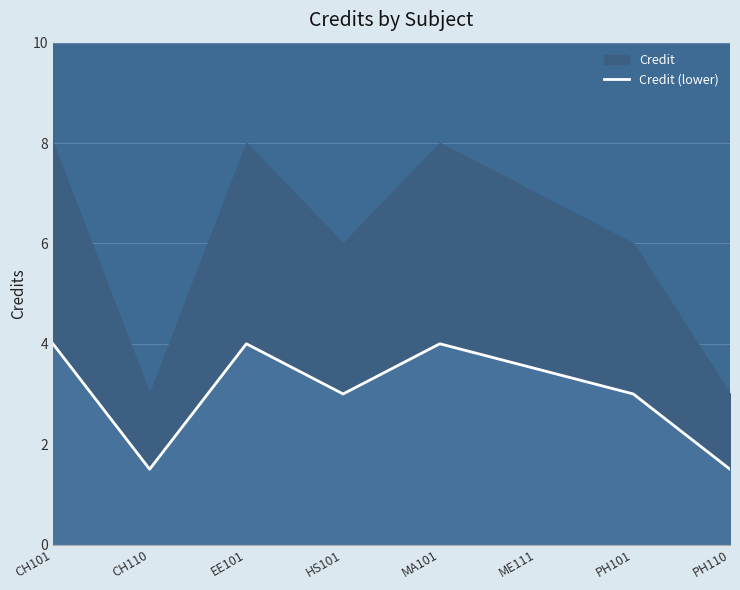

At which category does the data reach its first local valley?

CH110